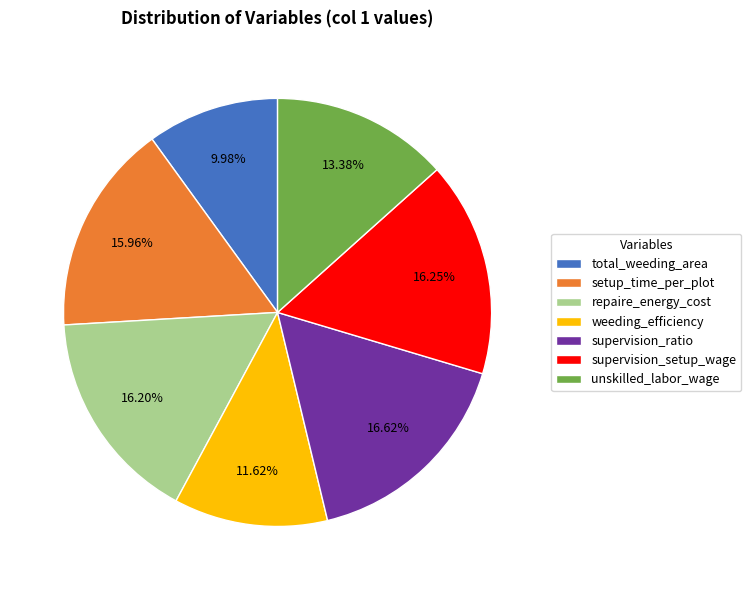

Combined, do total_weeding_area and weeding_efficiency account for over 50%?

No